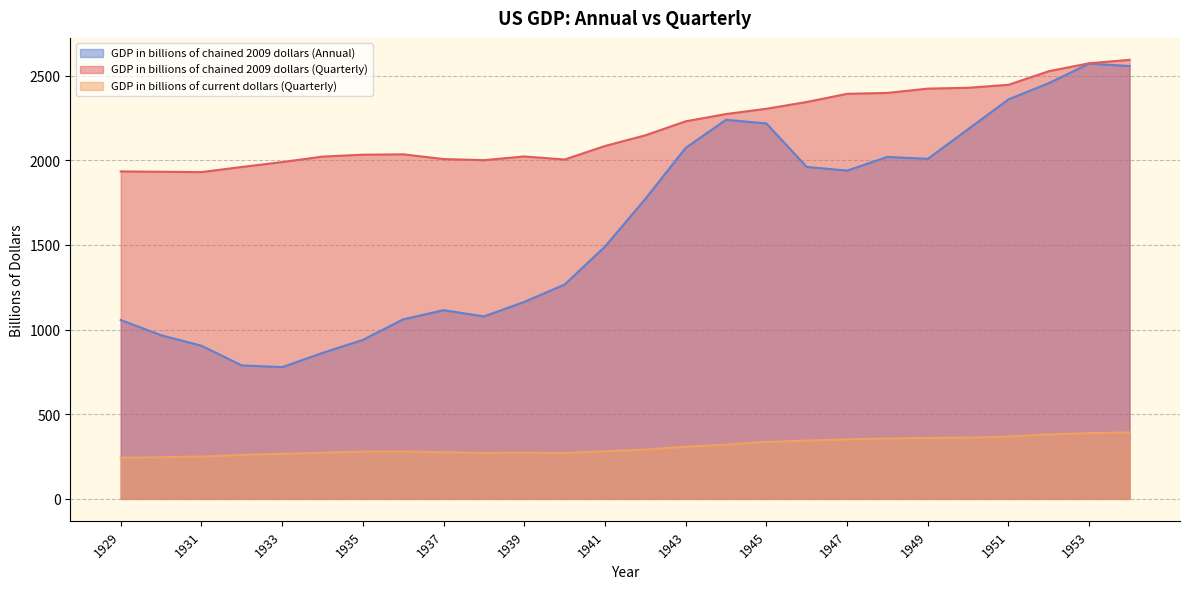

What is the highest value of the GDP in billions of chained 2009 dollars (Quarterly) series?

2593.5